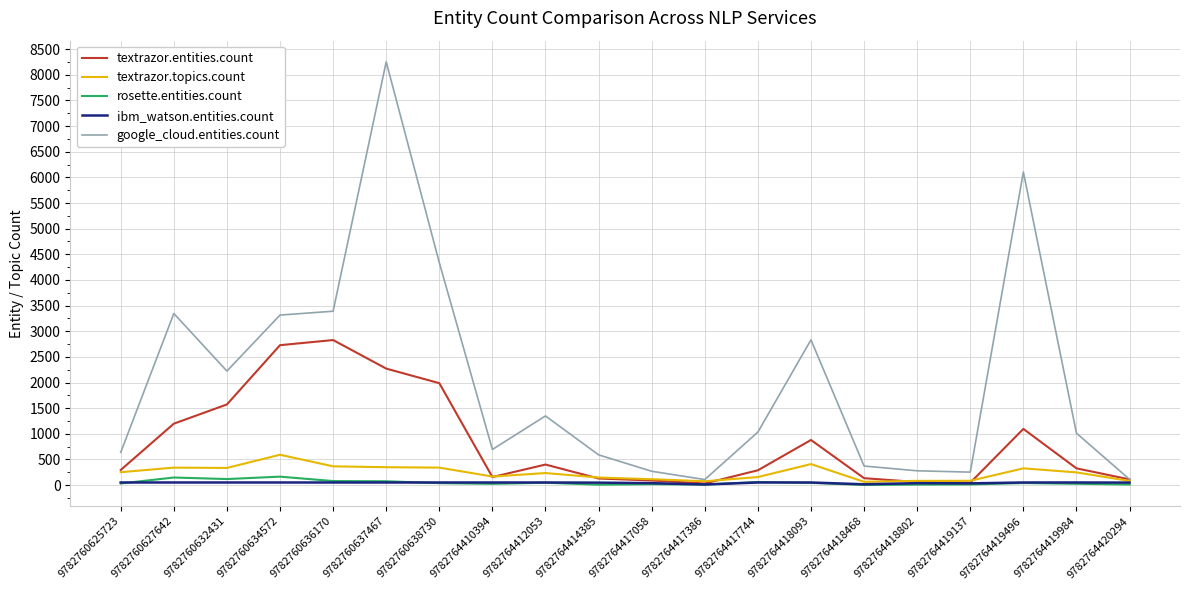

Which series has the largest total across all categories?

google_cloud.entities.count